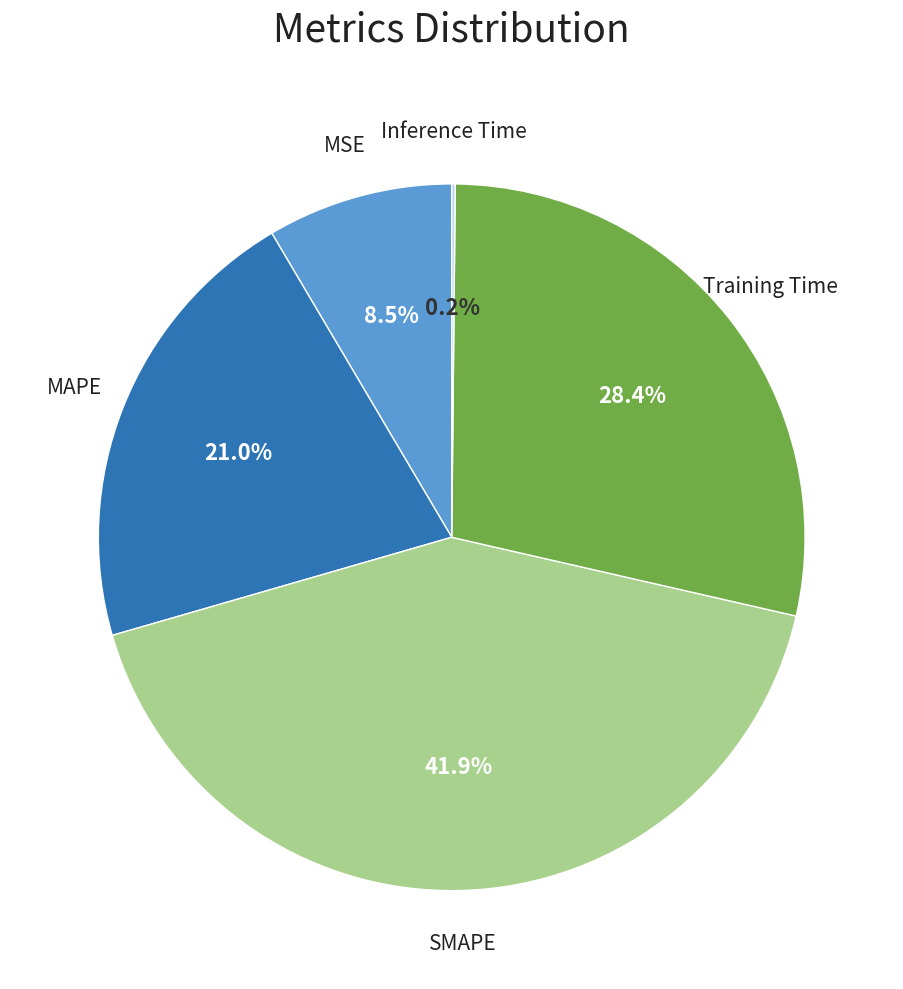

What percentage do MAPE and MSE together represent?

29.5%